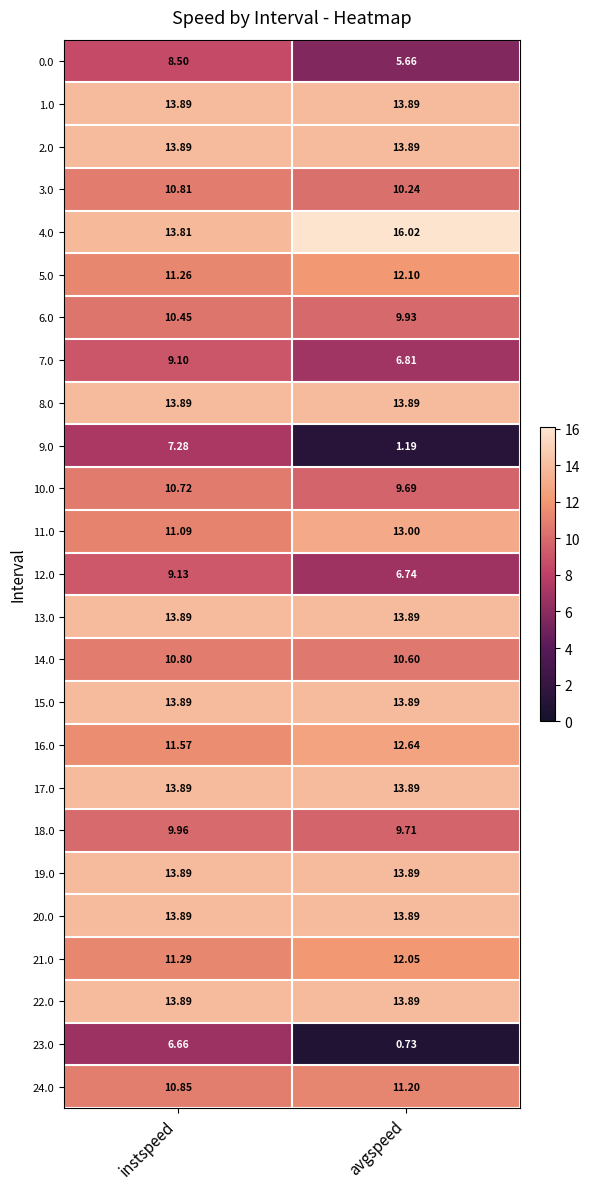

At which label is 4.0 closest to 14?

instspeed